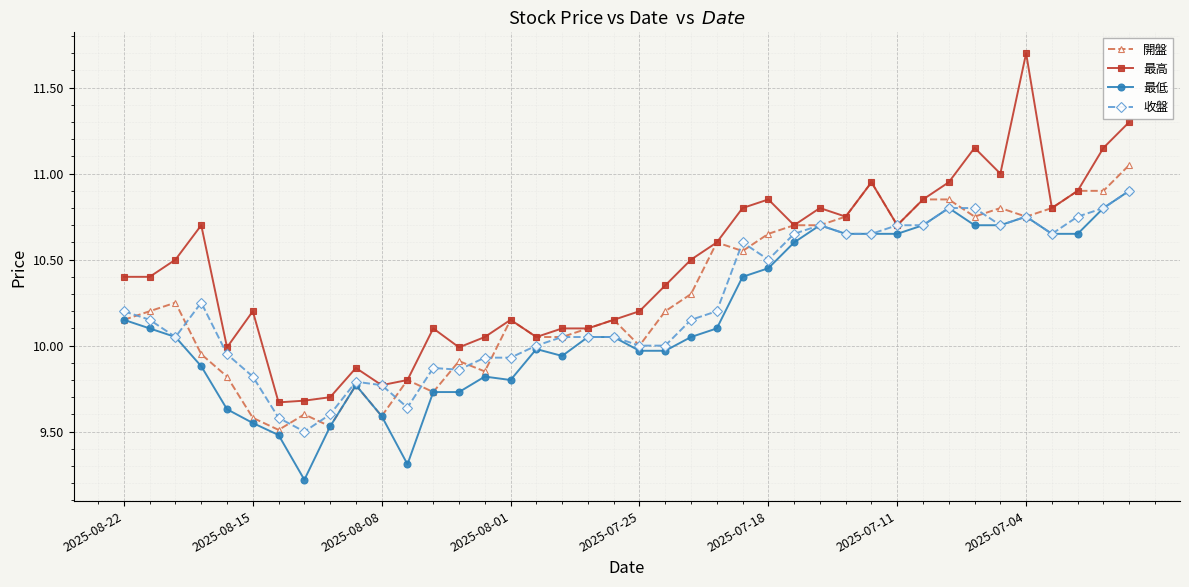

What is the greatest value displayed?

11.7